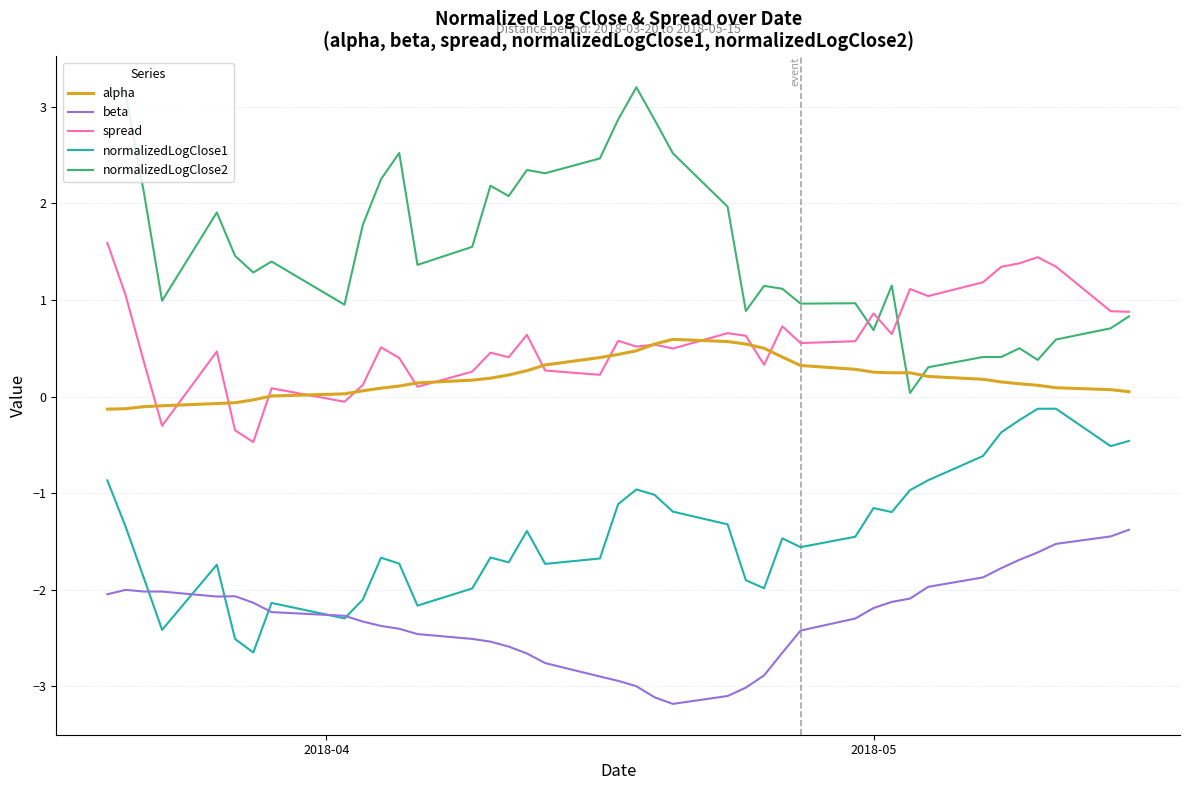

Which series has the largest range (max minus min)?

normalizedLogClose2